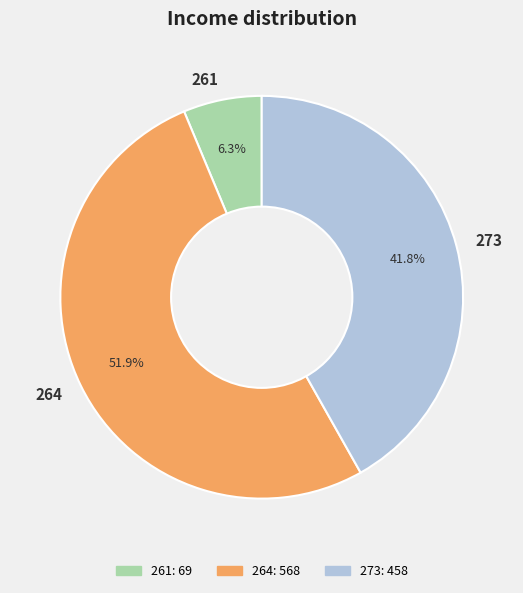

Which slice is the smallest?

261